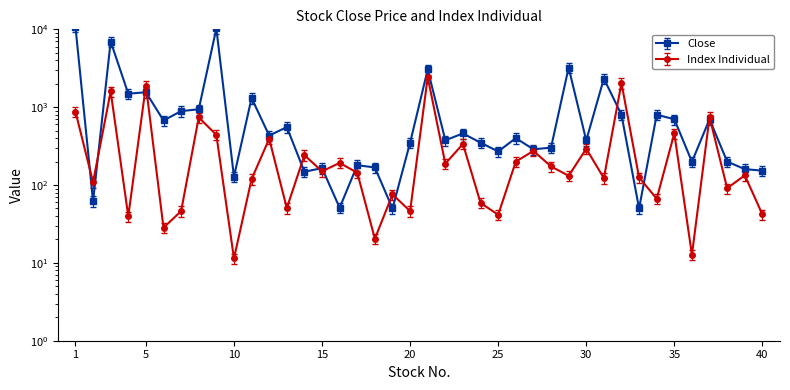

Is it true that Index Individual equals 196.8 at 33?

False